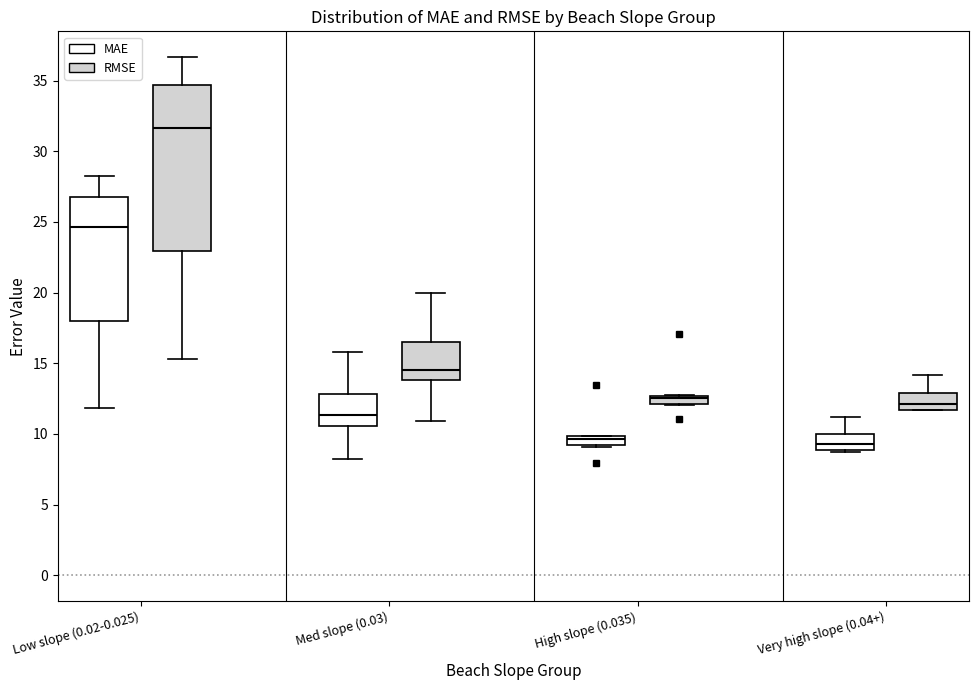

Where is the lower edge of the box for High slope (0.035) (RMSE) on the y-axis? The values are not printed on the chart, so give them approximately, as read against the axis.

12.0